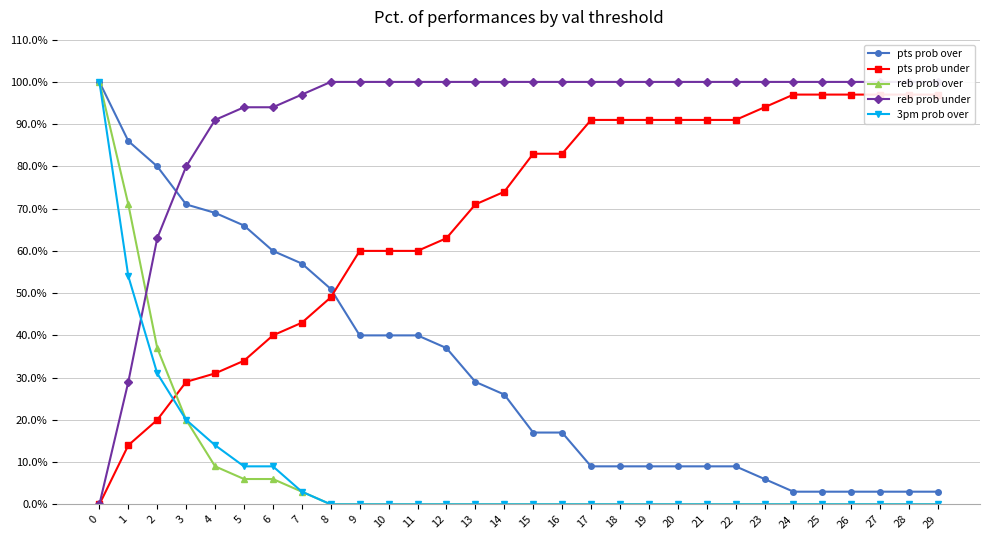

What is the spread (max minus min) of values at 28?

100